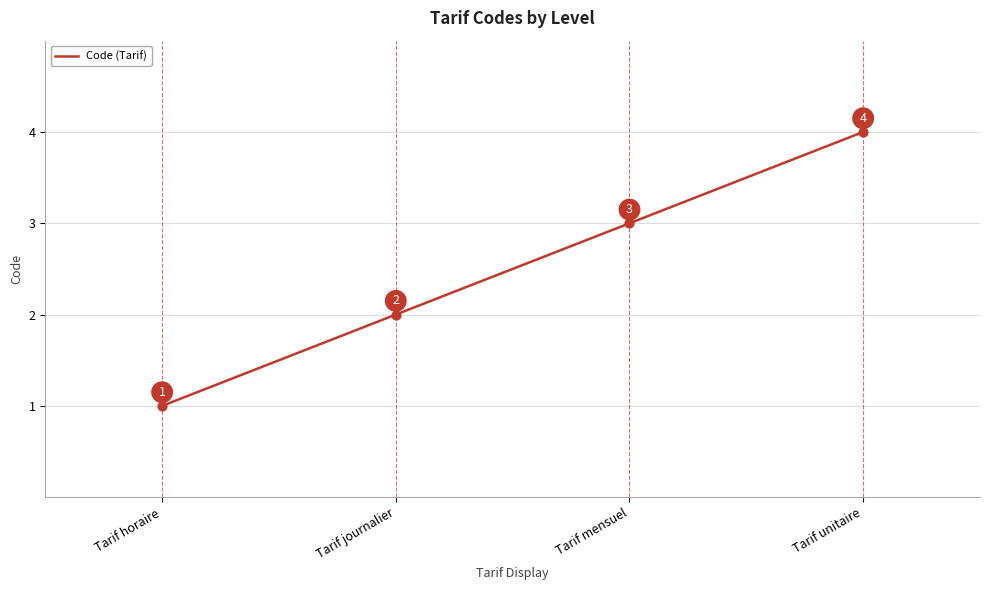

What is the change in value from Tarif mensuel to Tarif unitaire?

+1